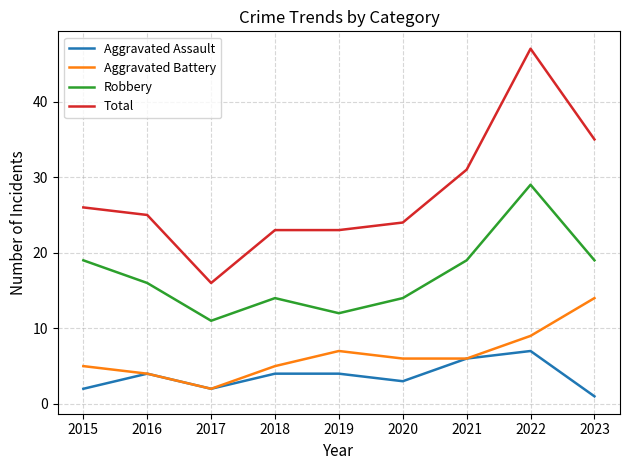

At which label does Robbery first exceed 16?

2015